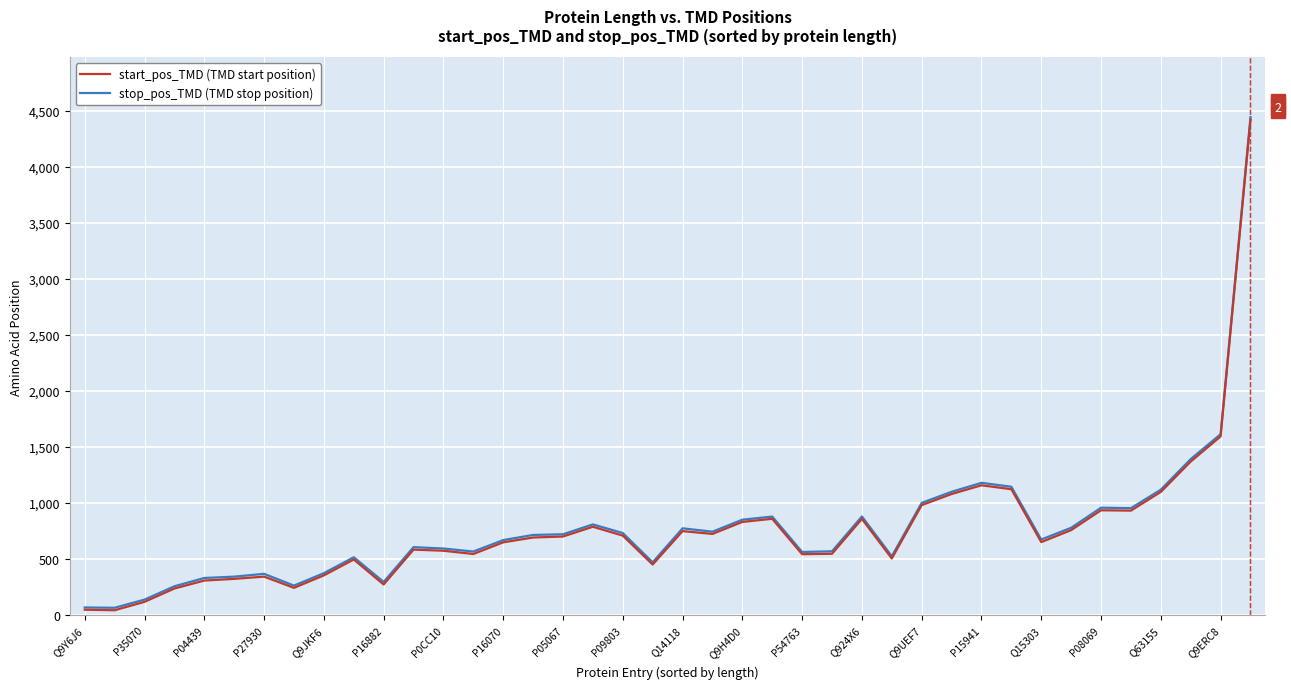

How many lines are shown in the chart?

2